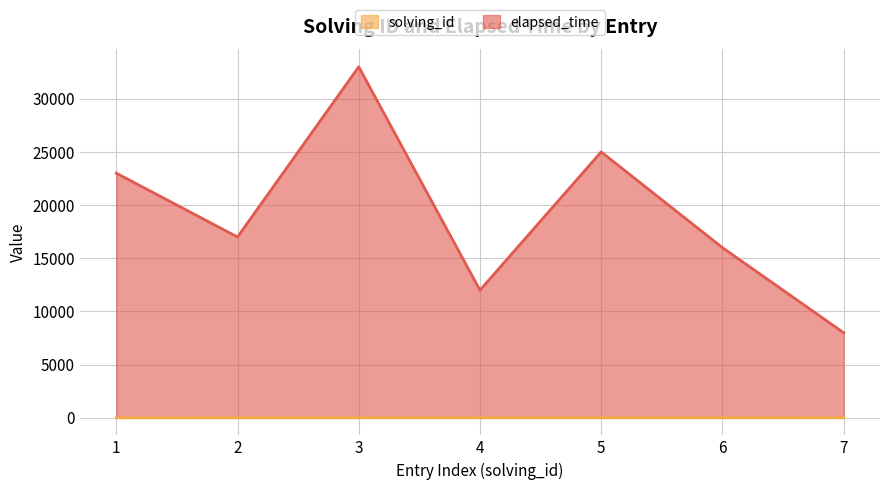

What is the minimum value shown in the chart?

1